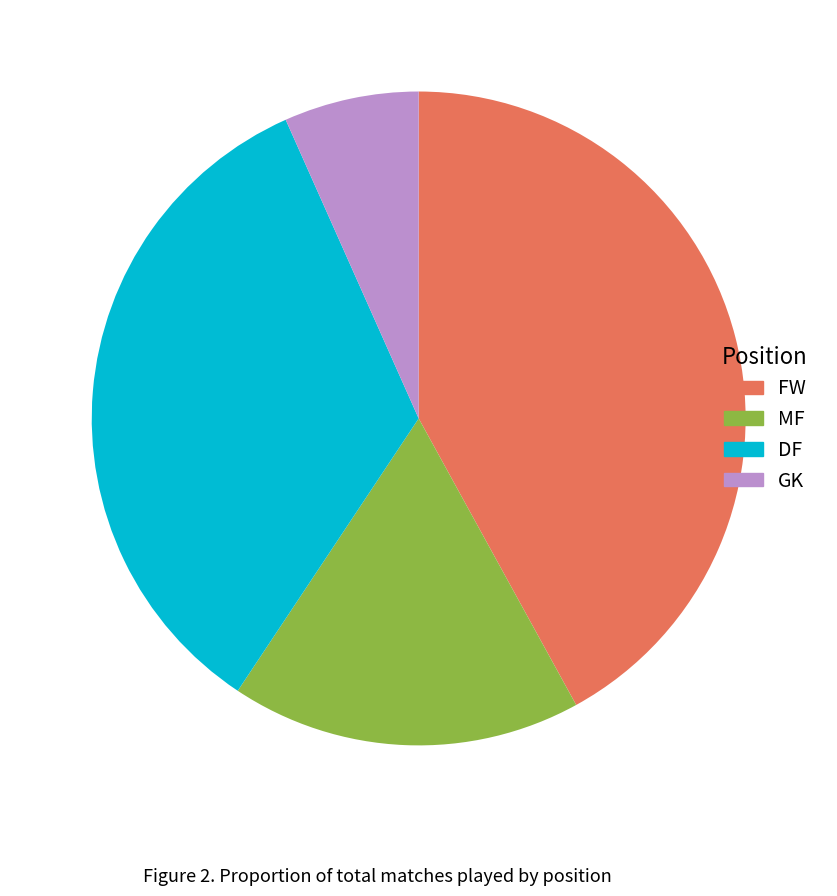

Do GK and FW together represent more than half of the pie?

No